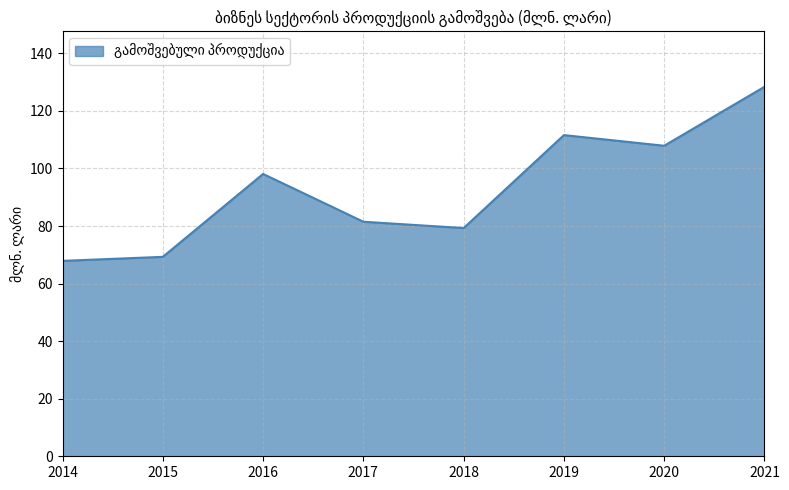

Which category has the highest value across all series?

2021